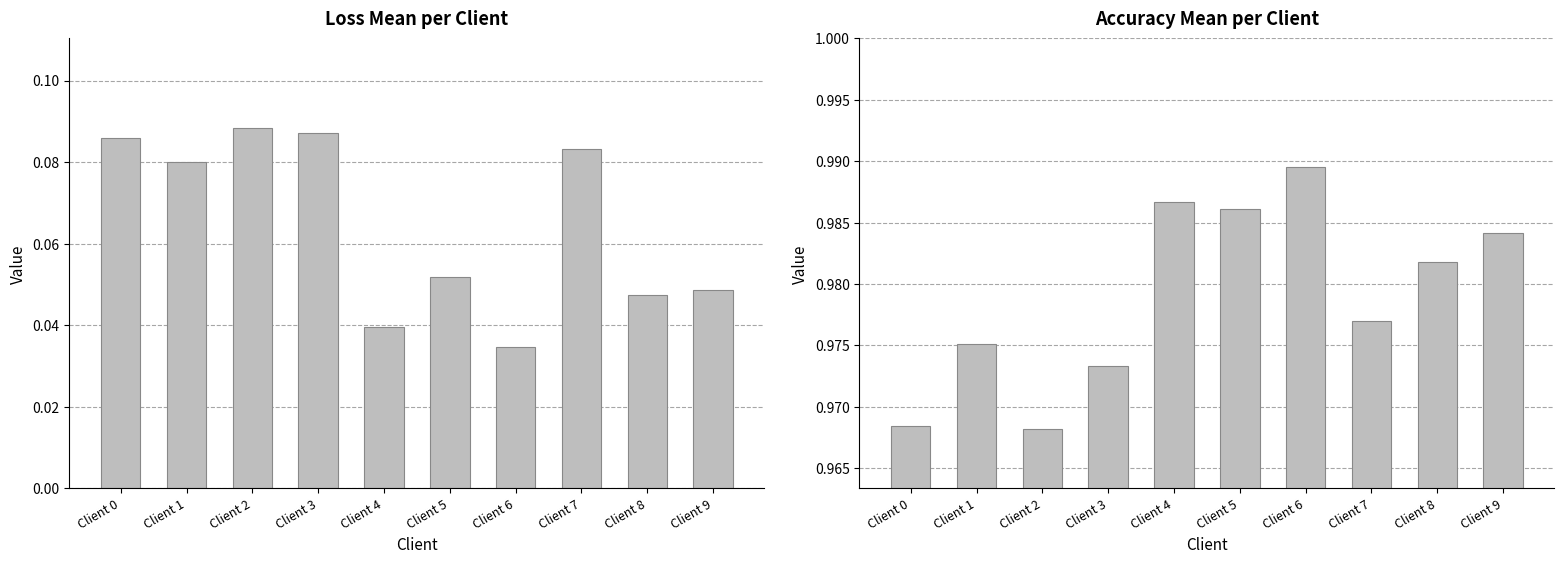

What is the total value across all series at Client 2?

1.1